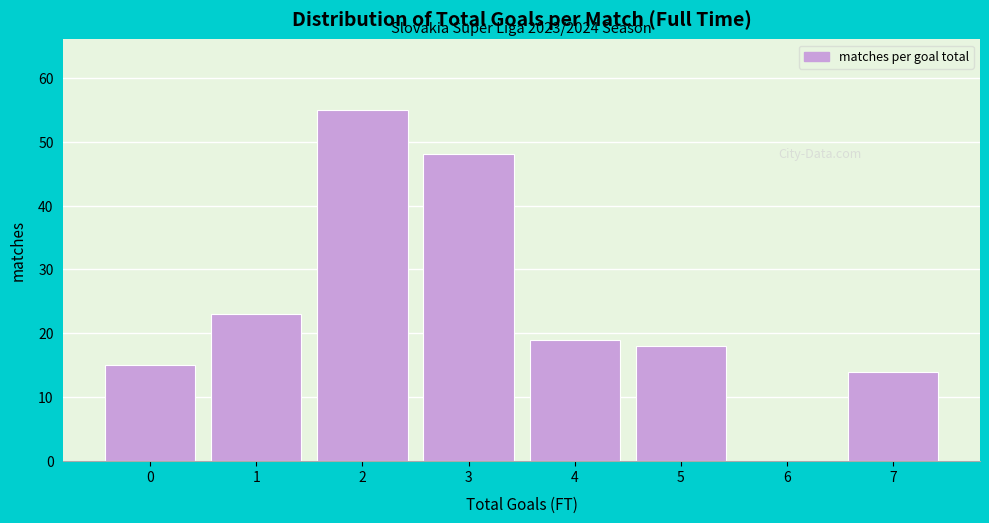

Reading left to right, what are all the values shown in this chart?

0=15	1=23	2=55	3=48	4=19	5=18	6=0	7=14